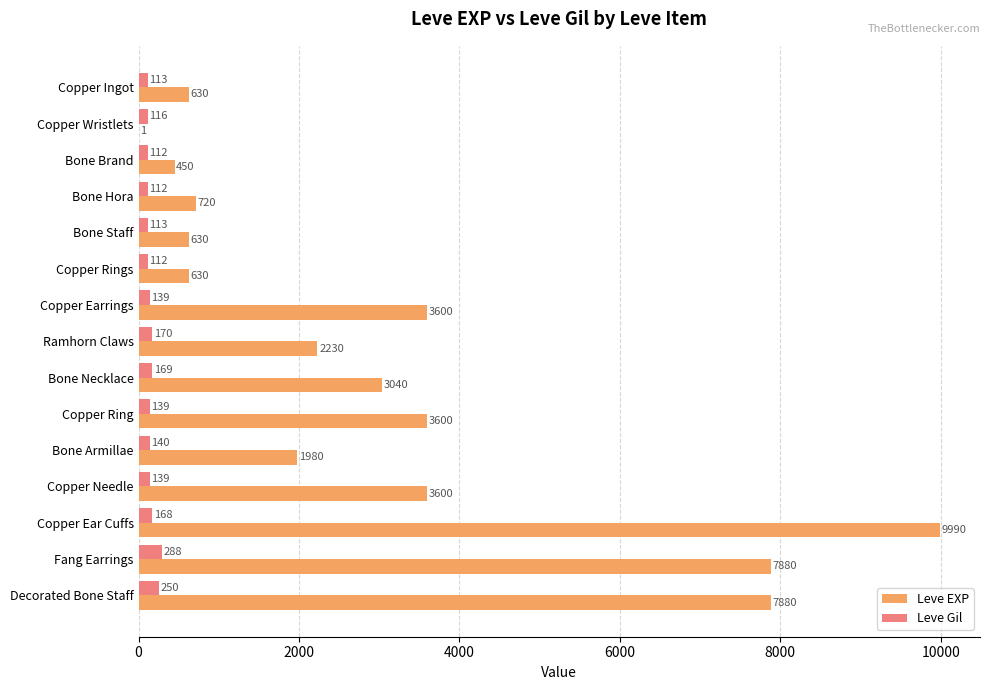

Is it true that Leve EXP equals 630 at Copper Ingot?

True